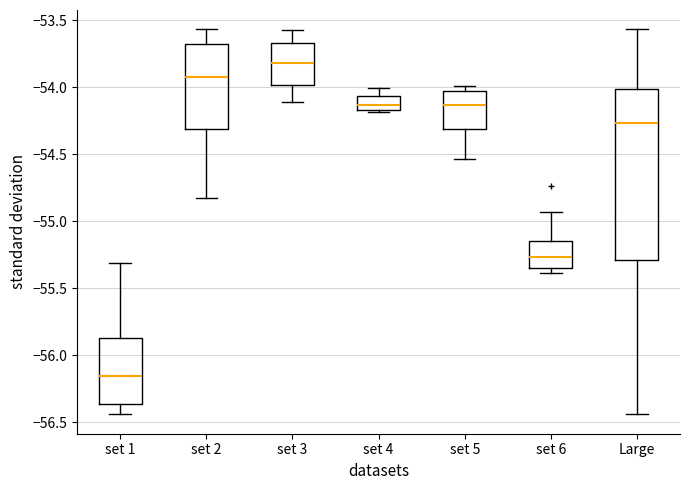

Reading left to right, transcribe this box plot: for each box, give where its median line is, the range the box spans, and where its two whiskers end, as read against the y-axis. The values are not printed on the chart, so give them approximately, as read against the axis.

set 1: median -56.15, box -56.35 to -55.85, whiskers -56.45 to -55.30
set 2: median -53.90, box -54.30 to -53.70, whiskers -54.85 to -53.55
set 3: median -53.80, box -54.00 to -53.65, whiskers -54.10 to -53.55
set 4: median -54.15 (just above the box's lower edge), box -54.15 to -54.05, whiskers -54.20 to -54.00
set 5: median -54.15, box -54.30 to -54.05, whiskers -54.55 to -54.00
set 6: median -55.25, box -55.35 to -55.15, whiskers -55.40 to -54.95
Large: median -54.25, box -55.30 to -54.00, whiskers -56.45 to -53.55